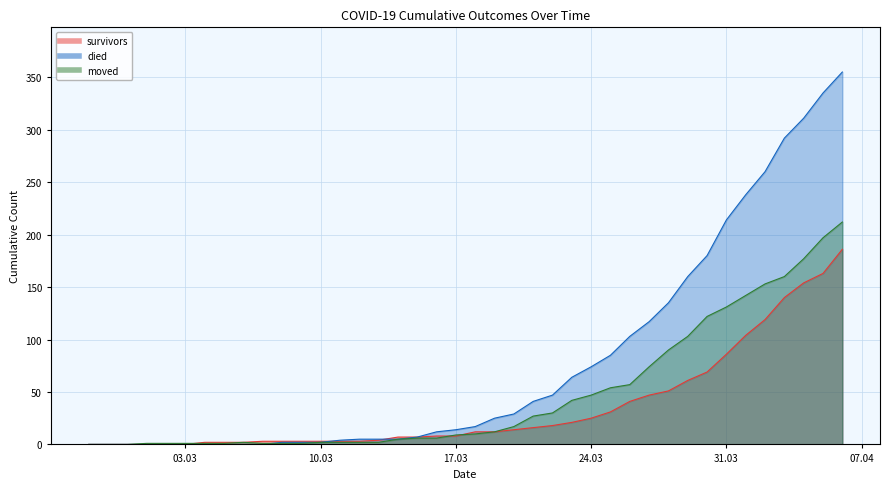

Reading left to right, what are all the values shown in this chart?

survivors: 0	0	0	0	0	0	2	2	2	3	3	3	3	3	3	4	7	7	8	8	12	12	14	16	18	21	25	31	41	47	51	61	69	86	104	119	140	154	163	186
died: 0	0	0	0	0	0	0	0	0	0	2	2	2	4	5	5	5	7	12	14	17	25	29	41	47	64	74	85	103	117	135	160	180	214	238	260	292	311	335	355
moved: 0	0	0	1	1	1	1	1	2	1	1	1	2	2	2	2	5	6	6	9	10	12	17	27	30	42	47	54	57	74	90	103	122	131	142	153	160	177	197	212